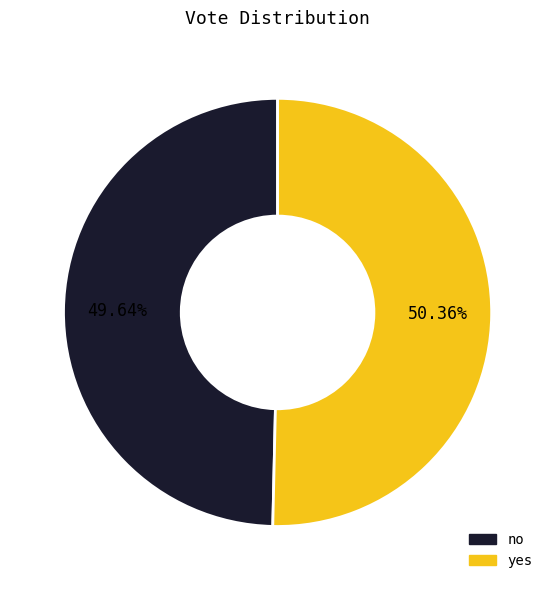

Approximately how many times larger is the value at no compared to yes?

1.0